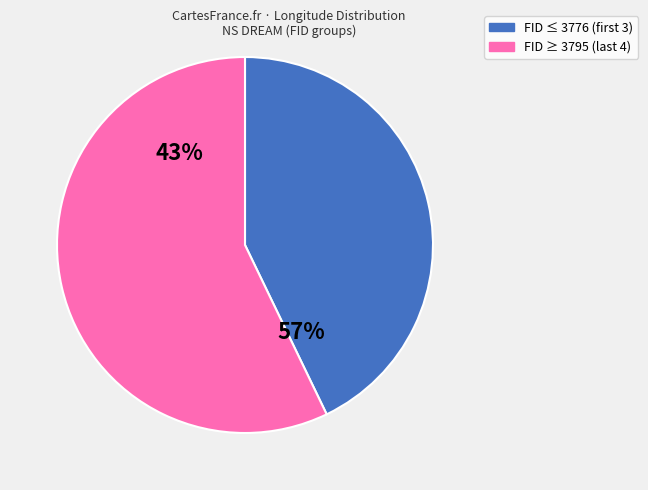

The 3712 slice represents 28% of the pie. True or false?

False